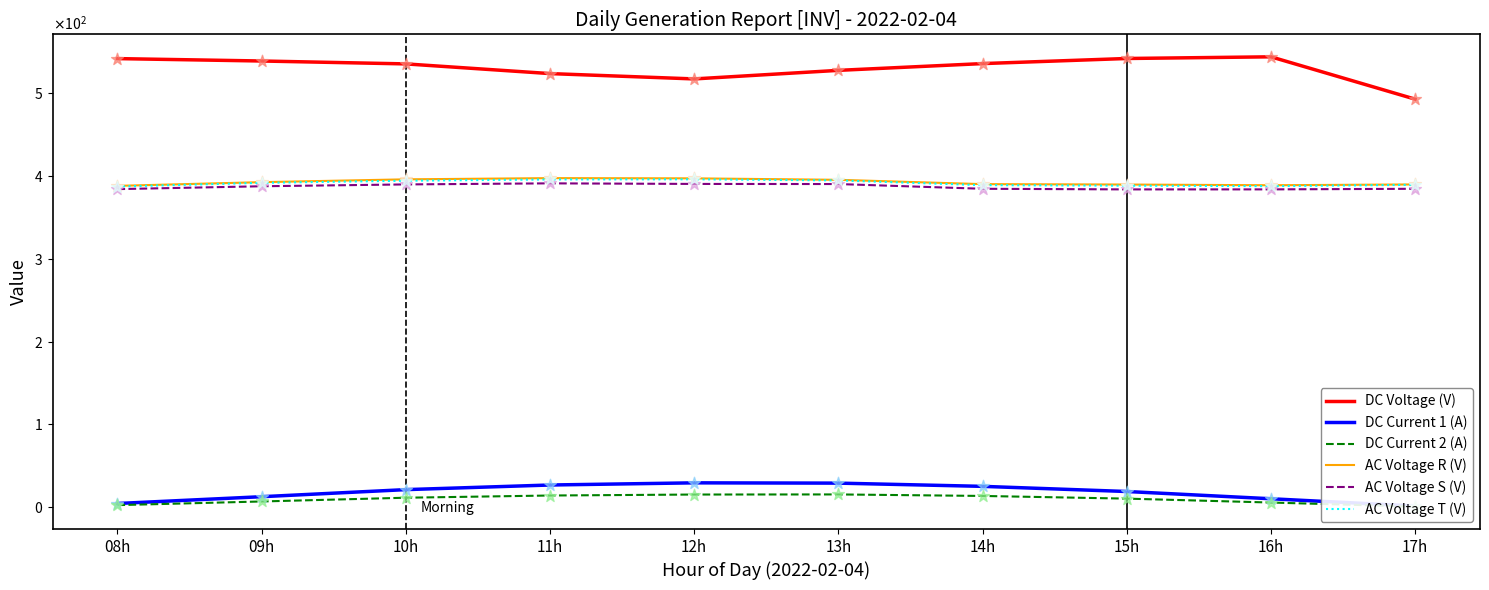

Which series contains the highest Y value?

DC Voltage (V)